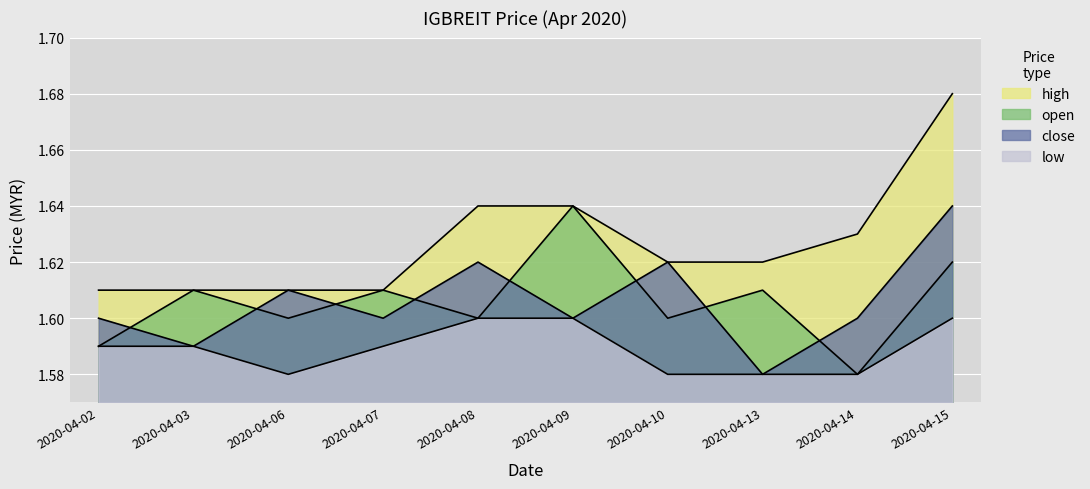

Reading left to right, transcribe all the data shown in this chart.

open: 1.6	1.6	1.6	1.6	1.6	1.6	1.6	1.6	1.6	1.6
high: 1.6	1.6	1.6	1.6	1.6	1.6	1.6	1.6	1.6	1.7
close: 1.6	1.6	1.6	1.6	1.6	1.6	1.6	1.6	1.6	1.6
low: 1.6	1.6	1.6	1.6	1.6	1.6	1.6	1.6	1.6	1.6